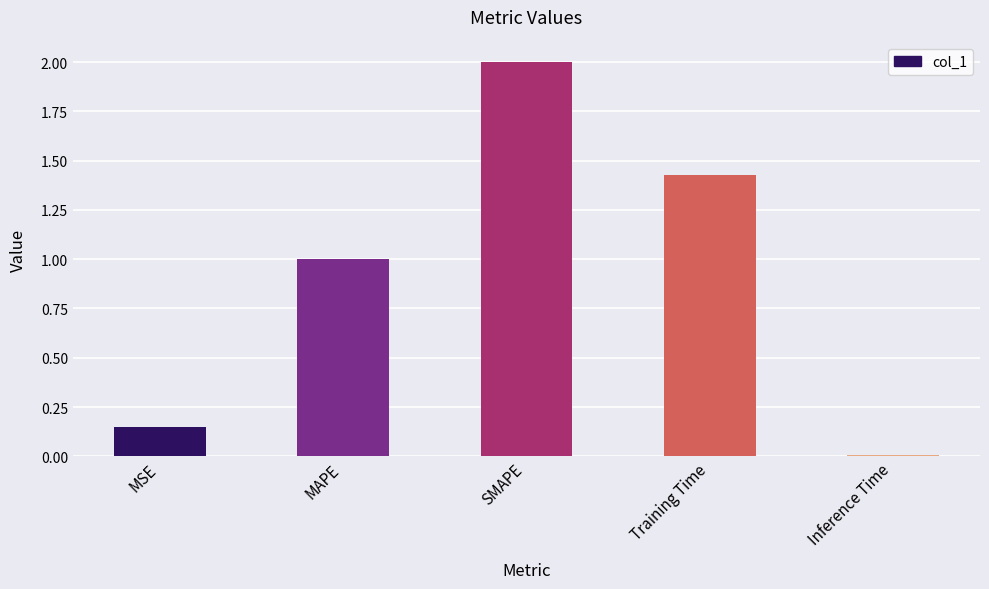

List the labels in order of value, smallest first.

Inference Time, MSE, MAPE, Training Time, SMAPE